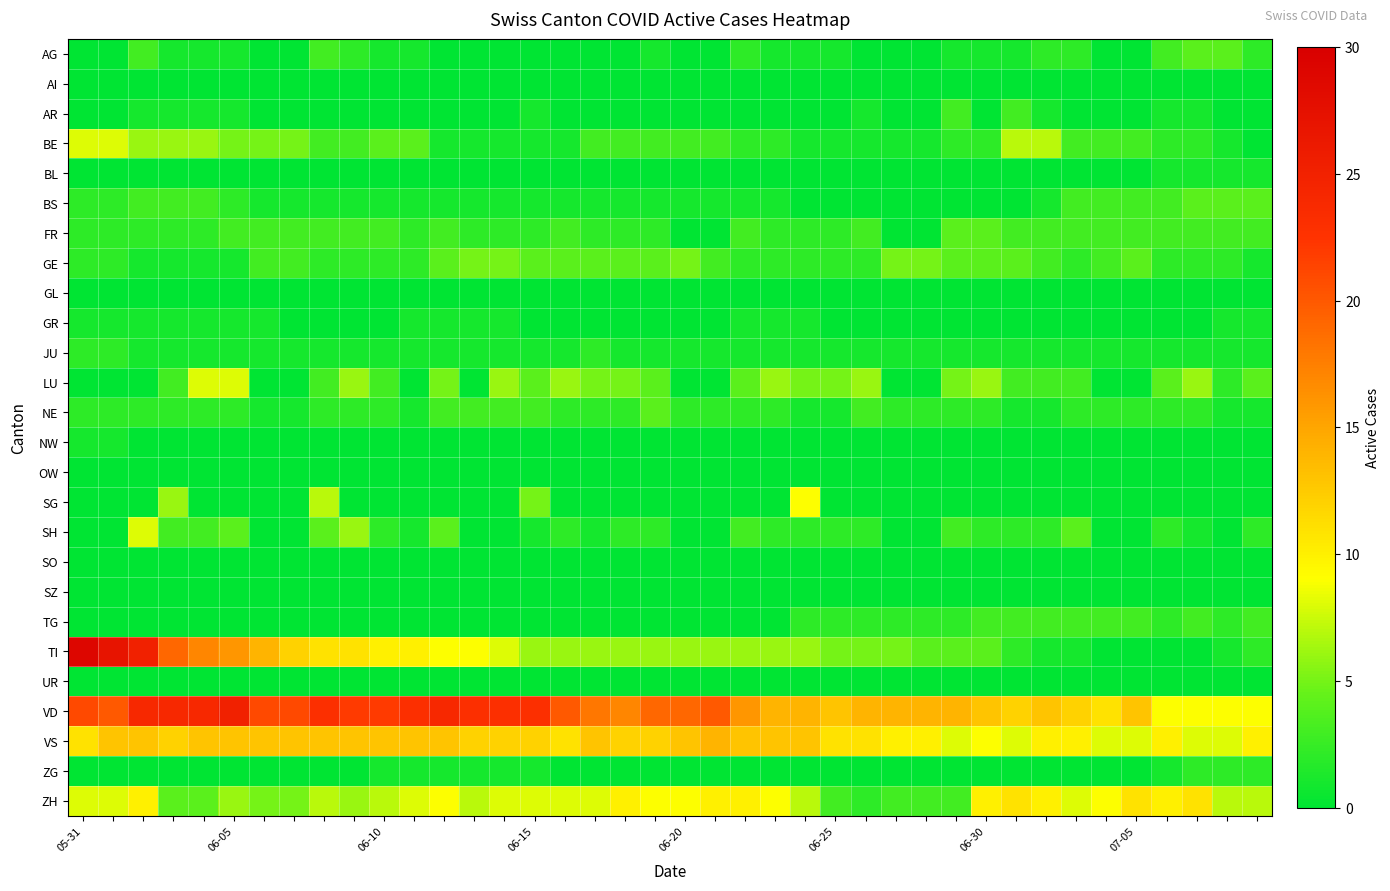

Reading left to right, what are all the values shown in this chart?

AG: 0	0	3	1	1	1	0	0	3	2	1	1	0	0	0	0	0	0	0	1	0	0	2	1	1	1	0	0	0	1	1	1	2	2	0	0	3	4	4	2
AI: 0	0	0	0	0	0	0	0	0	0	0	0	0	0	0	0	0	0	0	0	0	0	0	0	0	0	0	0	0	0	0	0	0	0	0	0	0	0	0	0
AR: 0	0	1	1	1	1	0	0	0	0	0	0	0	0	0	1	0	0	0	0	0	0	0	0	0	0	1	0	0	3	0	3	1	0	0	0	1	1	0	0
BE: 8	8	6	6	6	5	5	5	3	3	4	4	1	1	1	1	1	3	3	3	3	3	2	2	1	1	1	1	1	2	2	7	7	3	3	3	2	2	1	0
BL: 0	0	0	0	0	0	0	0	0	0	0	0	0	0	0	0	0	0	0	0	0	0	0	0	0	0	0	0	0	0	0	0	0	0	0	0	1	1	1	1
BS: 2	2	3	3	3	2	1	1	1	1	1	1	1	1	1	1	1	1	1	1	1	1	1	1	0	0	0	0	0	0	0	0	1	3	3	3	3	4	4	4
FR: 2	2	2	2	2	3	3	3	3	3	3	2	3	2	2	2	3	2	2	2	0	0	3	2	2	2	3	0	0	4	4	3	3	3	3	3	3	3	3	3
GE: 2	2	1	1	1	1	3	3	2	2	2	2	4	5	5	4	4	4	4	4	5	3	2	2	2	2	2	5	5	4	4	4	3	2	3	4	2	2	2	1
GL: 0	0	0	0	0	0	0	0	0	0	0	0	0	0	0	0	0	0	0	0	0	0	0	0	0	0	0	0	0	0	0	0	0	0	0	0	0	0	0	0
GR: 1	1	1	1	1	1	1	0	0	0	0	1	1	1	1	0	0	0	0	0	0	0	1	1	1	0	0	0	0	0	0	0	0	0	0	0	0	0	1	1
JU: 2	2	1	1	1	1	1	1	1	1	1	1	1	1	1	1	1	2	1	1	1	1	1	1	1	1	1	1	1	1	1	1	1	1	1	1	1	1	1	1
LU: 0	0	0	3	8	8	0	0	3	6	3	0	5	0	6	4	6	5	5	4	0	0	4	6	5	5	6	0	0	5	6	3	3	3	0	0	4	6	2	4
NE: 2	2	2	2	2	2	1	1	2	2	2	1	3	3	3	3	2	2	2	4	2	2	2	2	1	1	3	2	2	2	2	1	1	2	2	2	2	2	1	1
NW: 1	1	0	0	0	0	0	0	0	0	0	0	0	0	0	0	0	0	0	0	0	0	0	0	0	0	0	0	0	0	0	0	0	0	0	0	0	0	0	0
OW: 0	0	0	0	0	0	0	0	0	0	0	0	0	0	0	0	0	0	0	0	0	0	0	0	0	0	0	0	0	0	0	0	0	0	0	0	0	0	0	0
SG: 0	0	0	6	0	0	0	0	7	0	0	0	0	0	0	5	0	0	0	0	0	0	0	0	9	0	0	0	0	0	0	0	0	0	0	0	0	0	0	0
SH: 0	0	8	3	3	4	0	0	4	6	2	1	4	0	0	1	2	1	2	2	0	0	3	2	2	2	2	0	0	3	2	2	2	4	0	0	2	1	0	2
SO: 0	0	0	0	0	0	0	0	0	0	0	0	0	0	0	0	0	0	0	0	0	0	0	0	0	0	0	0	0	0	0	0	0	0	0	0	0	0	0	0
SZ: 0	0	0	0	0	0	0	0	0	0	0	0	0	0	0	0	0	0	0	0	0	0	0	0	0	0	0	0	0	0	0	0	0	0	0	0	0	0	0	0
TG: 0	0	0	0	0	0	0	0	0	0	0	0	0	0	0	0	0	0	0	0	0	0	0	0	2	2	2	2	2	2	3	3	3	3	3	3	2	3	2	3
TI: 29	27	25	19	17	16	14	12	11	11	10	10	9	9	8	6	6	6	6	6	6	6	6	6	6	5	5	5	4	4	4	2	1	1	0	0	0	0	1	2
UR: 0	0	0	0	0	0	0	0	0	0	0	0	0	0	0	0	0	0	0	0	0	0	0	0	0	0	0	0	0	0	0	0	0	0	0	0	0	0	0	0
VD: 21	20	24	24	24	25	21	21	23	22	22	23	24	23	23	23	20	18	17	19	19	20	16	14	14	13	14	14	14	14	13	12	13	12	11	13	9	9	9	9
VS: 11	13	13	12	13	13	13	13	13	13	13	13	13	12	12	12	11	13	12	12	13	14	13	13	13	11	11	10	10	8	9	8	10	10	8	8	10	8	8	10
ZG: 0	0	0	0	0	0	0	0	0	0	1	1	1	1	1	1	0	0	0	0	0	0	0	0	0	0	0	0	0	0	0	0	0	0	0	0	1	2	2	2
ZH: 8	8	10	4	4	6	5	5	7	6	7	8	9	7	8	8	8	8	10	9	9	10	10	9	7	3	2	3	3	3	10	11	10	8	9	11	10	11	7	7